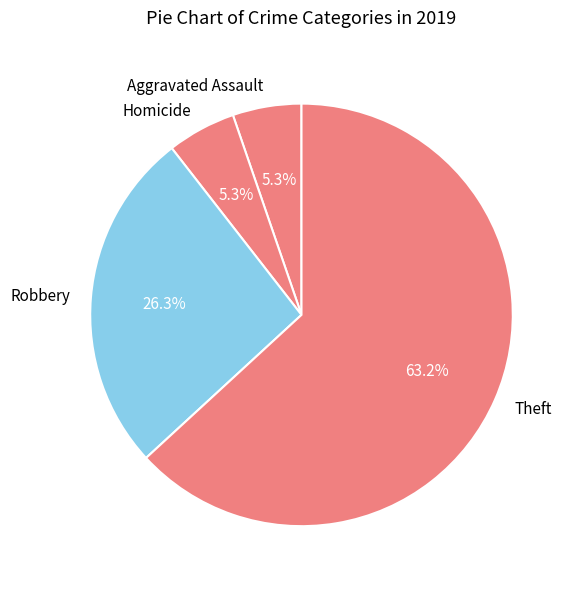

Combined, what portion of the pie is Robbery and Homicide?

31.6%